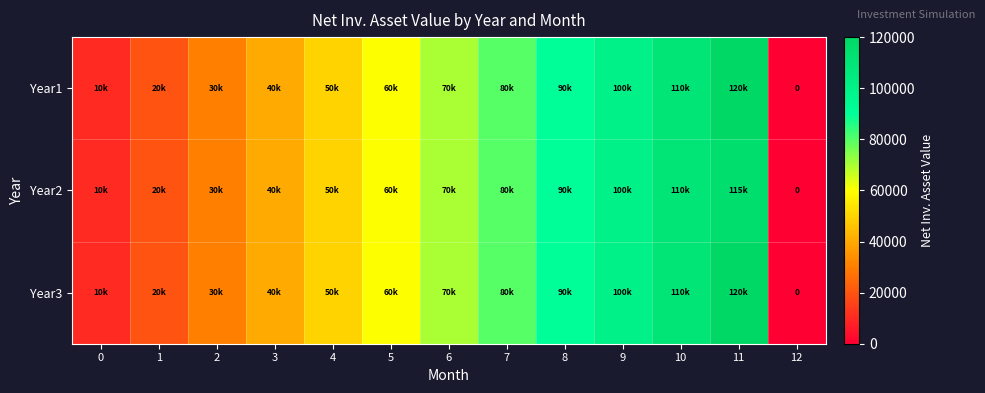

At which category is the sum across all series the highest?

11